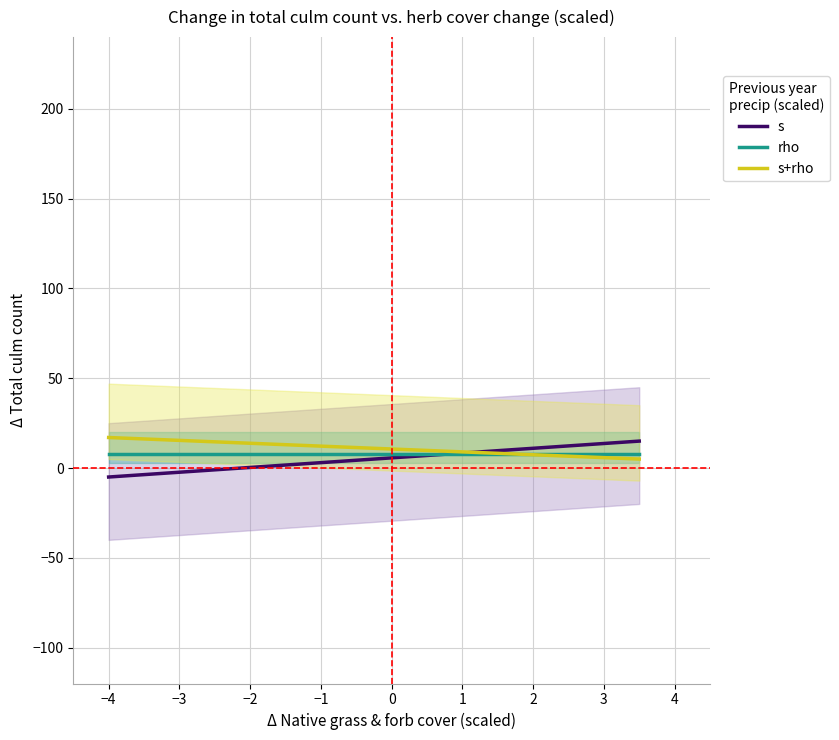

What is the highest value of the rho series?

8